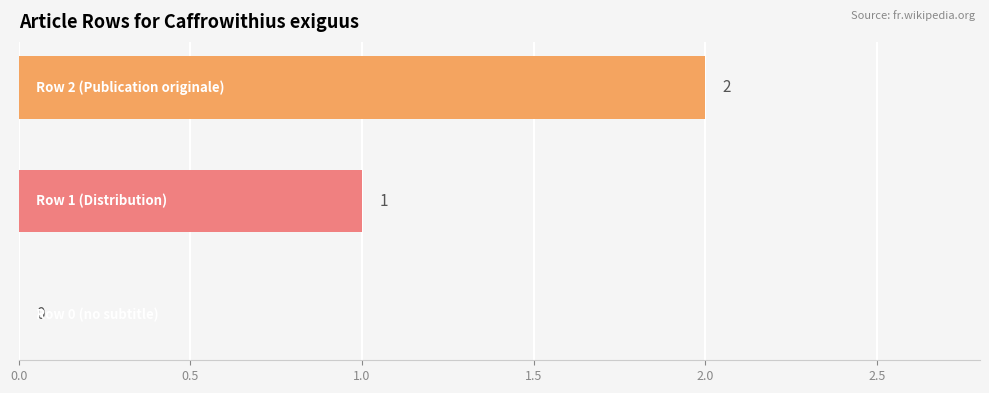

What is the maximum value shown in the chart?

2